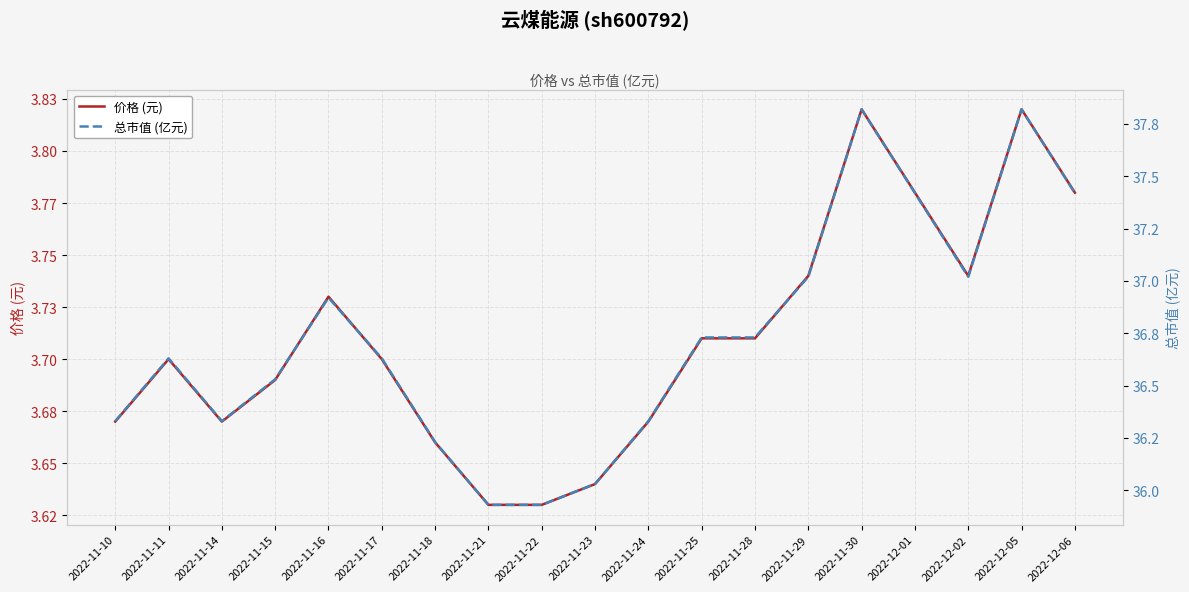

Which category has the lowest value in the 价格 (元) series?

2022-11-21